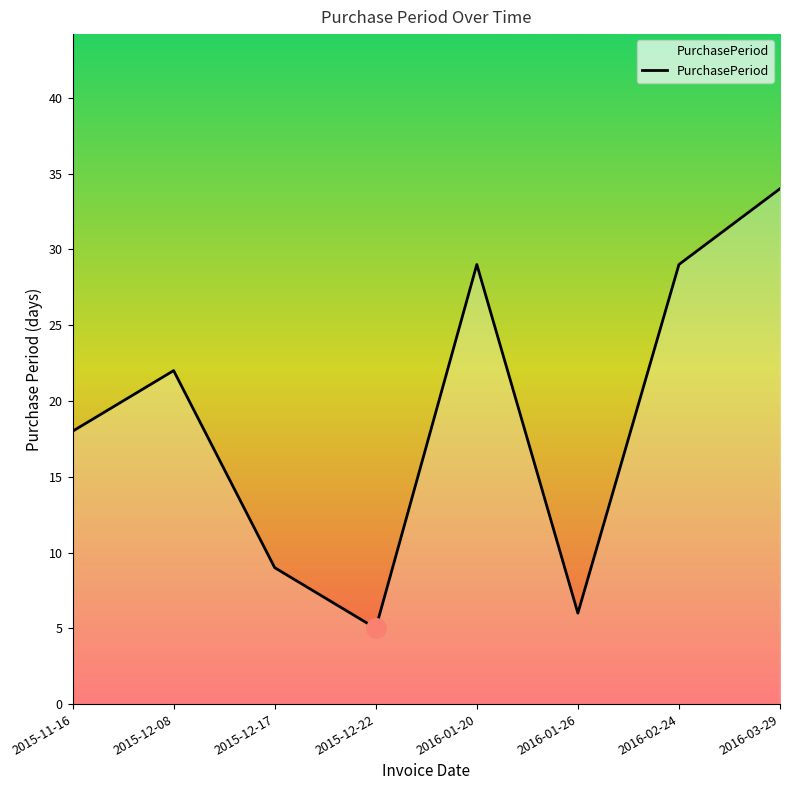

How many interior local valleys (lower than both neighbors) does the data have?

2